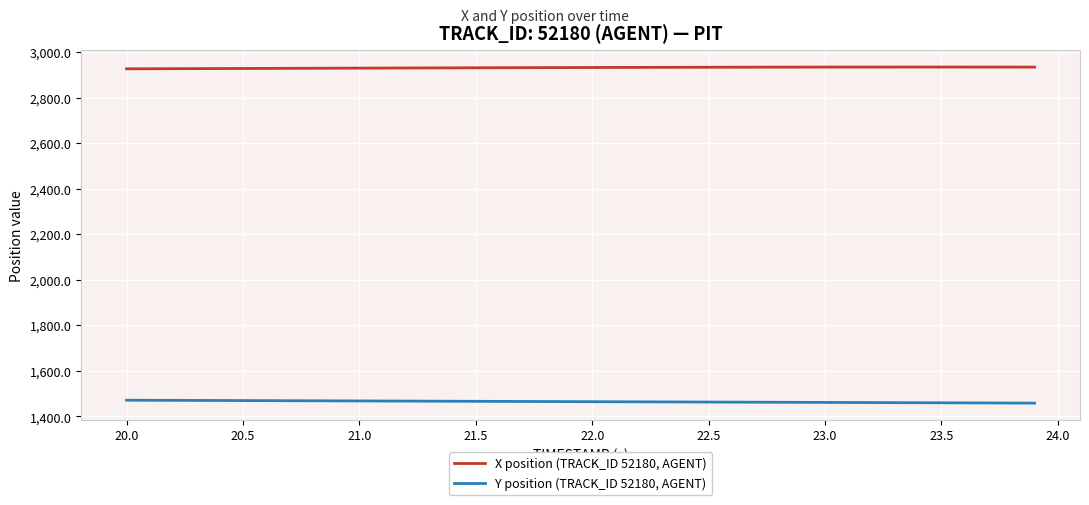

Is this an area chart (filled region under the line)?

No